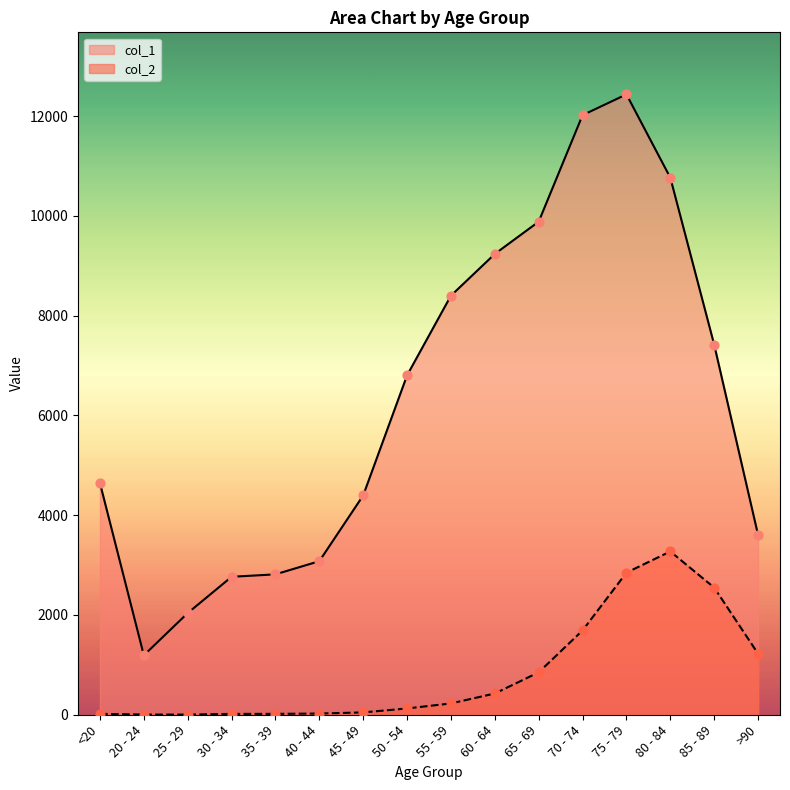

Which series reaches the maximum Y coordinate?

col_1